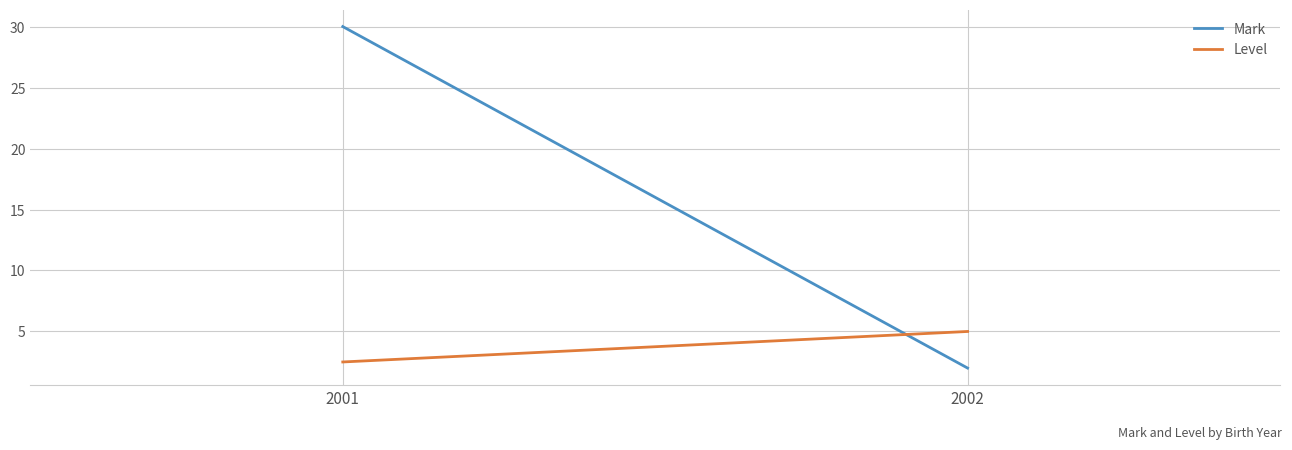

What is the difference between the highest and lowest values at 2002?

3.0